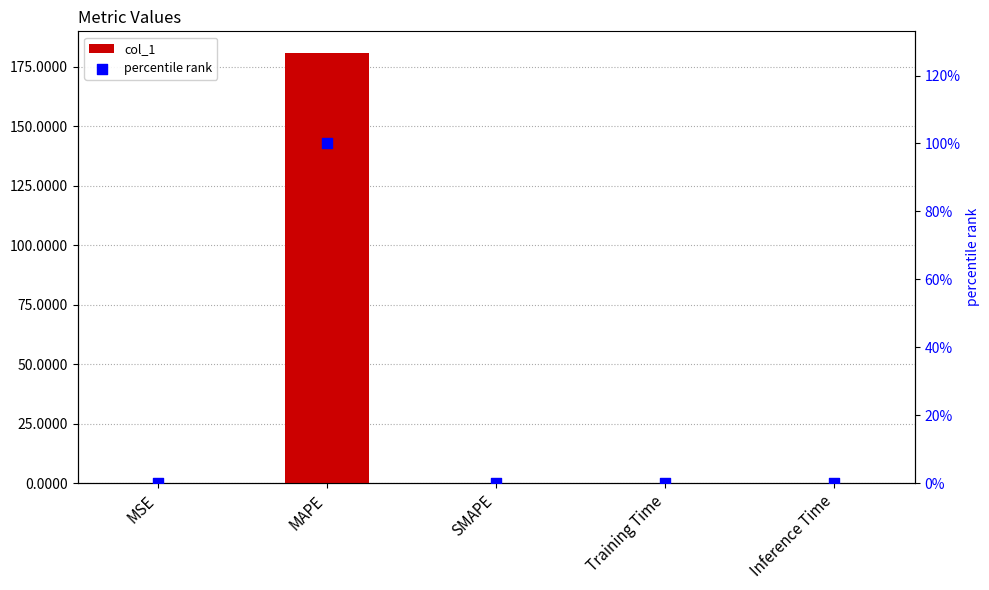

At how many categories does at least one series exceed 93?

1